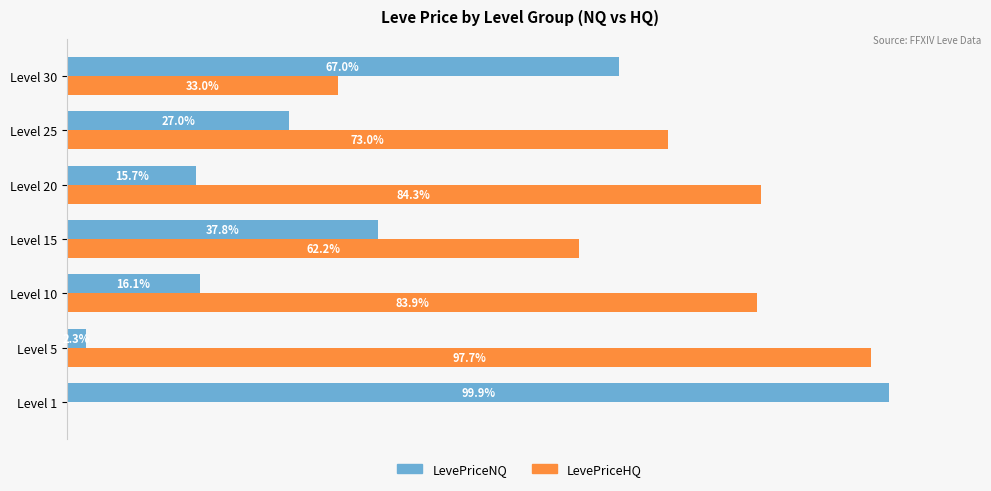

At which label is LevePriceNQ closest to 51?

Level 15